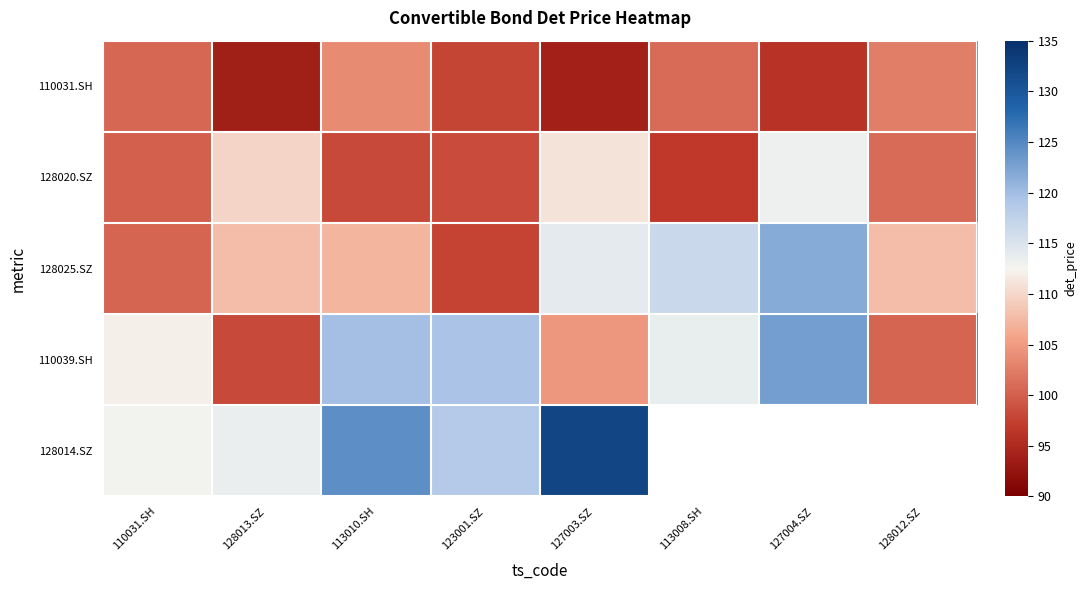

At how many categories does at least one series exceed 104?

8